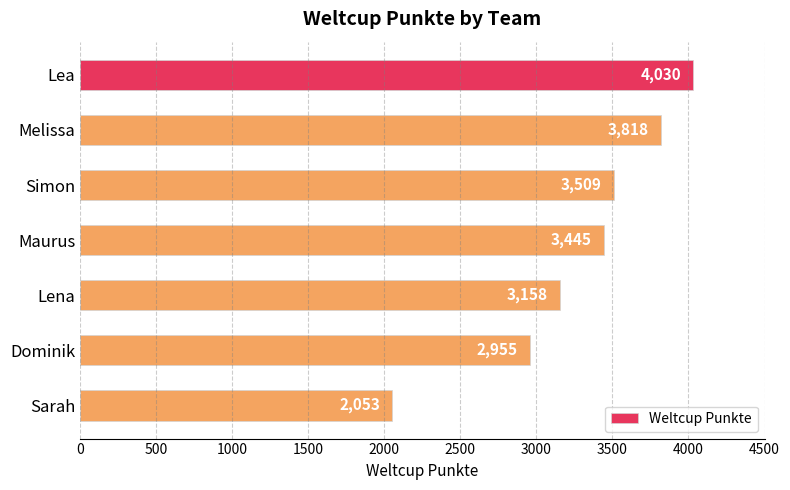

What is the difference between the values at Lea and Dominik?

1075